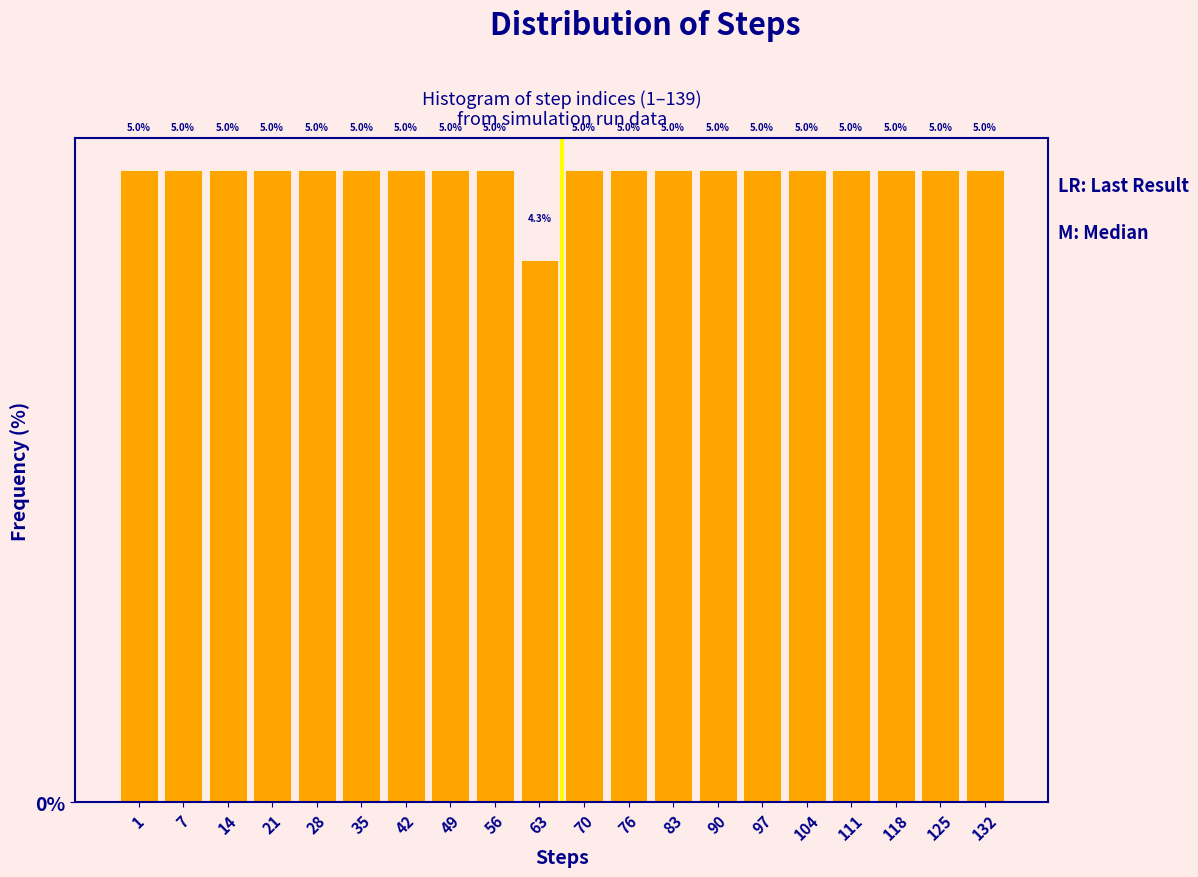

Reading left to right, what are all the values shown in this chart?

1=5.0	7=5.0	14=5.0	21=5.0	28=5.0	35=5.0	42=5.0	49=5.0	56=5.0	63=4.3	70=5.0	76=5.0	83=5.0	90=5.0	97=5.0	104=5.0	111=5.0	118=5.0	125=5.0	132=5.0